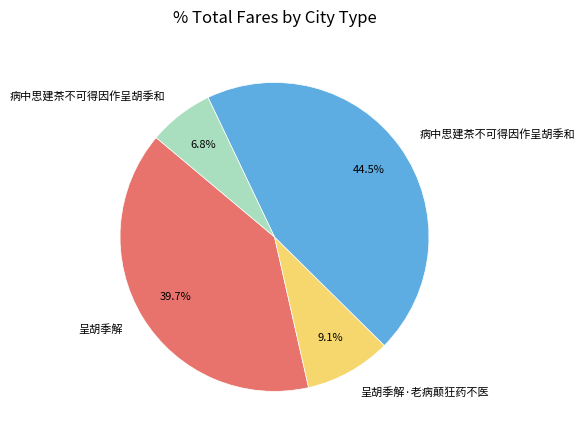

Is there a majority slice in this chart?

No